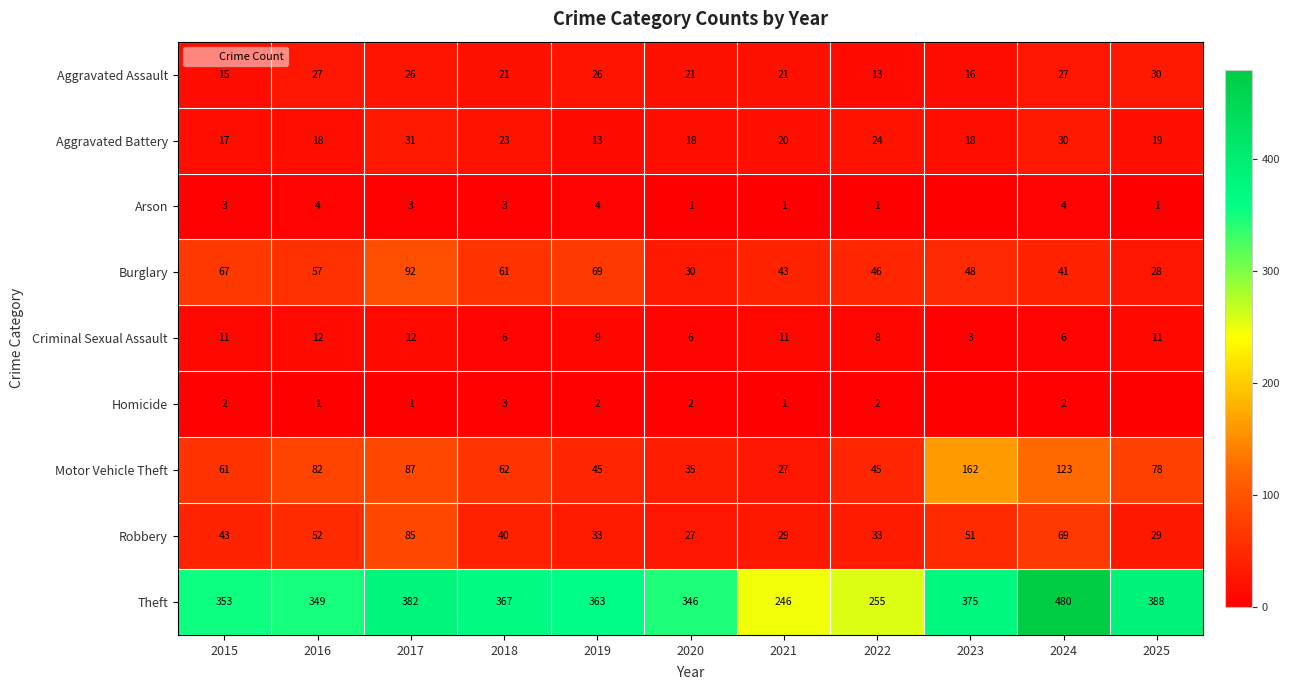

Rank the categories by Aggravated Battery value from highest to lowest.

2017, 2024, 2022, 2018, 2021, 2025, 2016, 2020, 2023, 2015, 2019